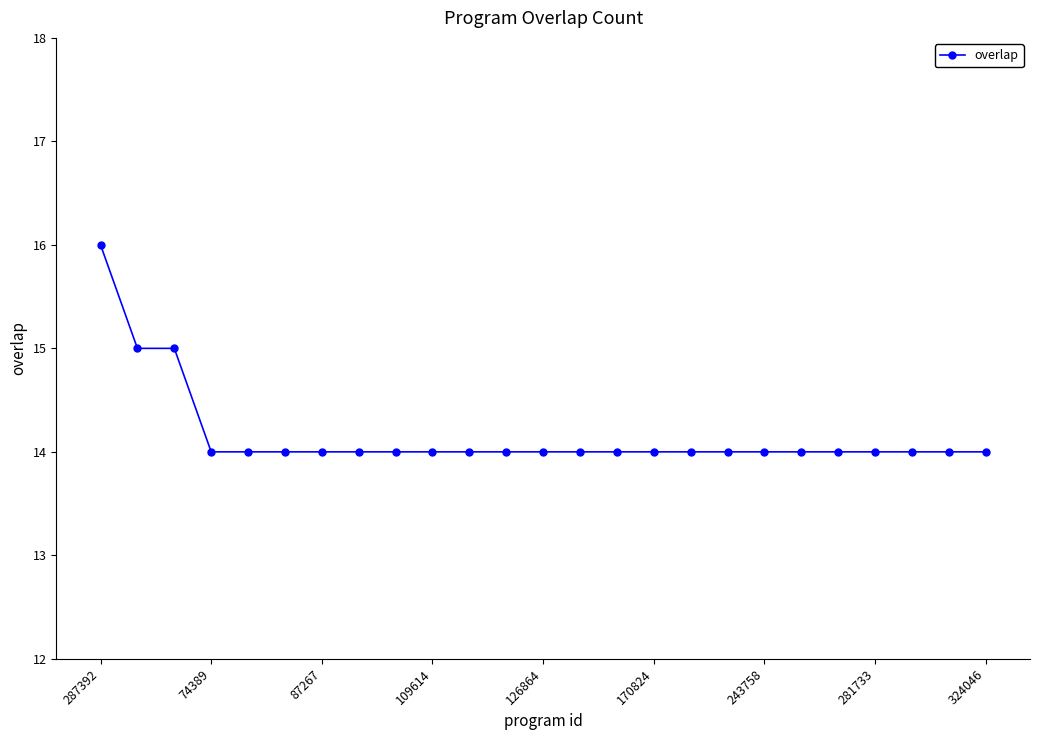

What is the value of the 23rd point from the left?

14